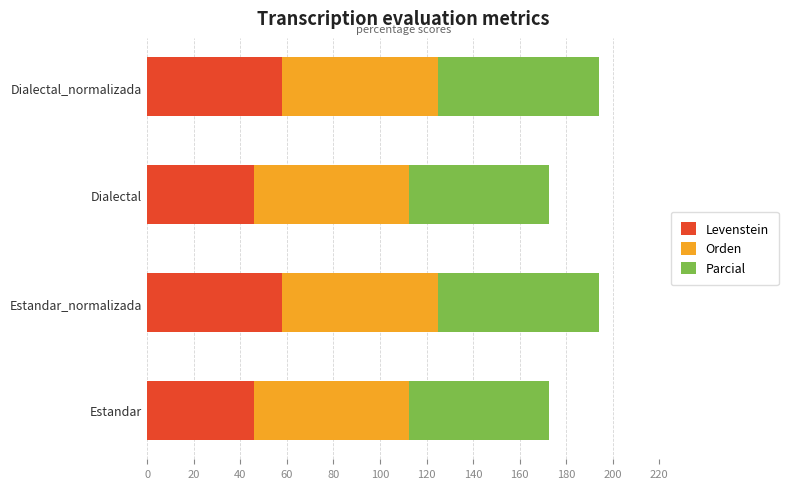

The Levenstein series shows 29.6 at Estandar_normalizada. True or false?

False